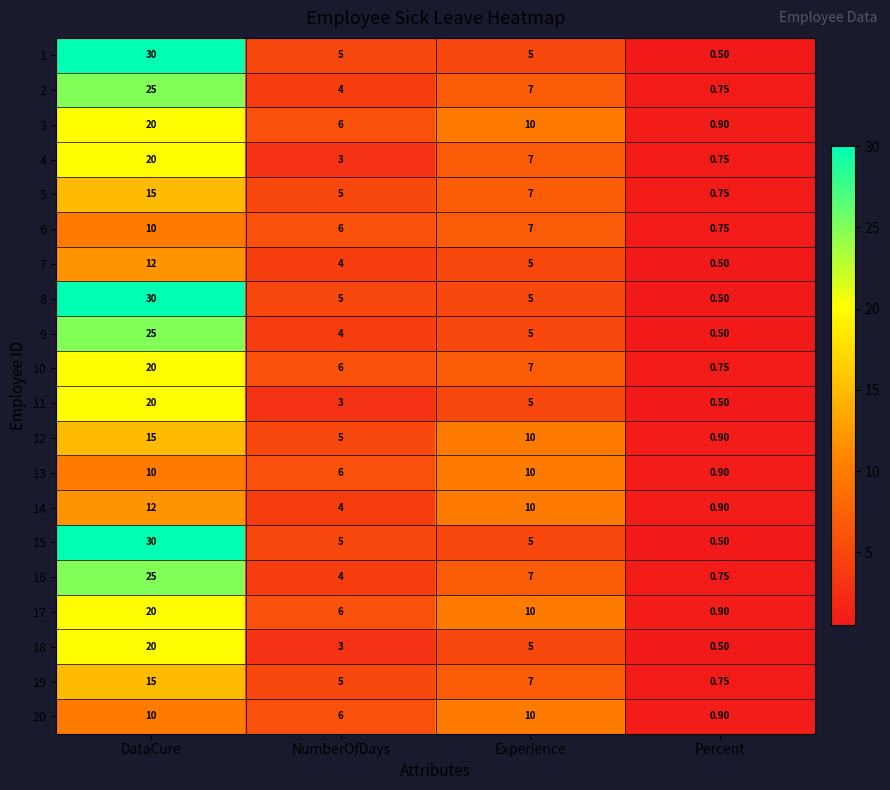

At which category is the sum across all series the highest?

DataCure